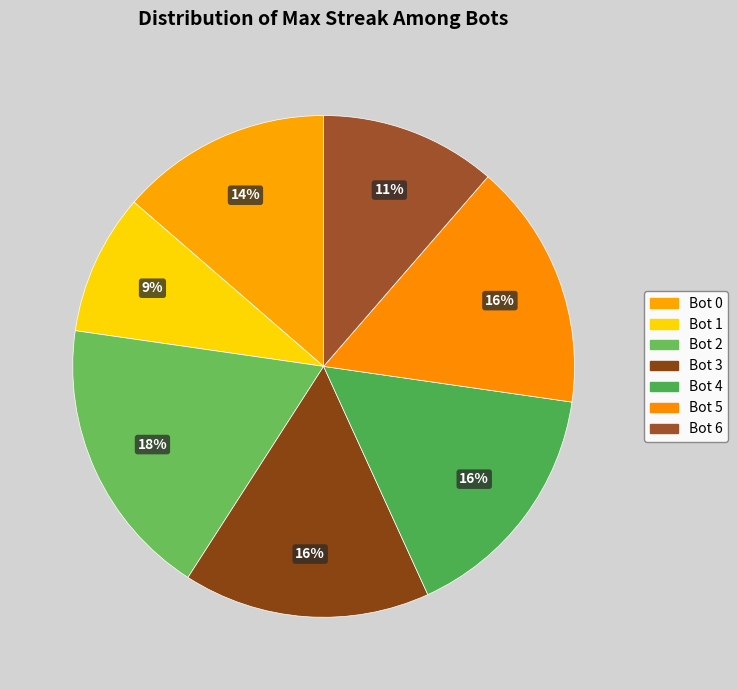

Count the number of slices in the pie.

7